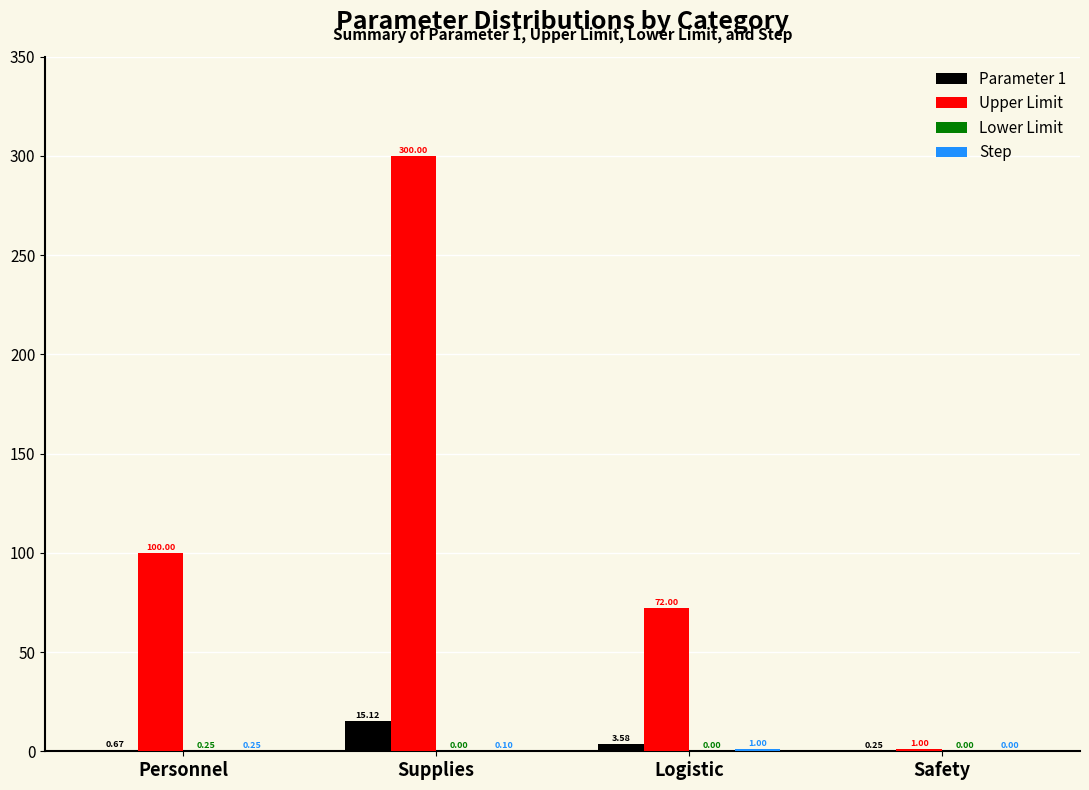

Which category has the highest value across all series?

Supplies